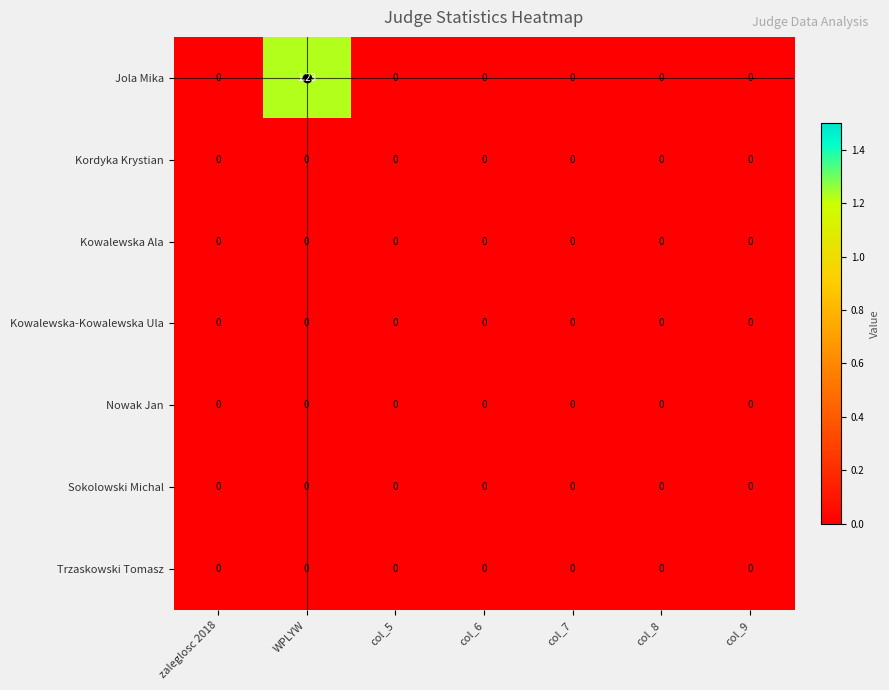

Which label corresponds to the largest value in the chart?

WPLYW